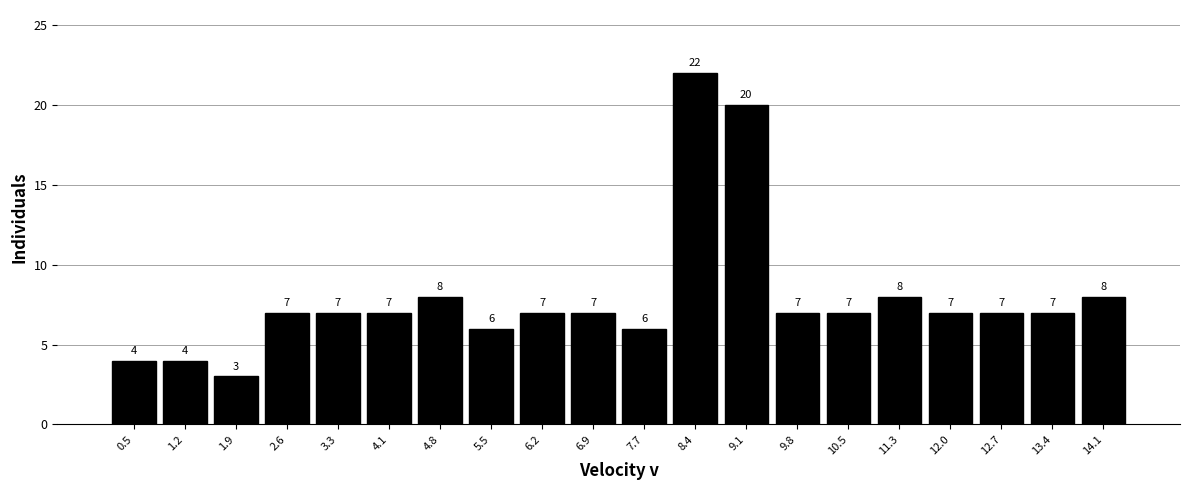

Reading left to right, transcribe this chart: for each bar, give the range it covers on the x-axis and its height. The bar edges are not printed on the chart, so give them approximately, as read against the axis.

0.1 to 0.8: 4
0.8 to 1.5: 4
1.5 to 2.3: 3
2.3 to 3.0: 7
3.0 to 3.7: 7
3.7 to 4.4: 7
4.4 to 5.1: 8
5.1 to 5.9: 6
5.9 to 6.6: 7
6.6 to 7.3: 7
7.3 to 8.0: 6
8.0 to 8.7: 22
8.7 to 9.5: 20
9.5 to 10.2: 7
10.2 to 10.9: 7
10.9 to 11.6: 8
11.6 to 12.3: 7
12.3 to 13.1: 7
13.1 to 13.8: 7
13.8 to 14.5: 8